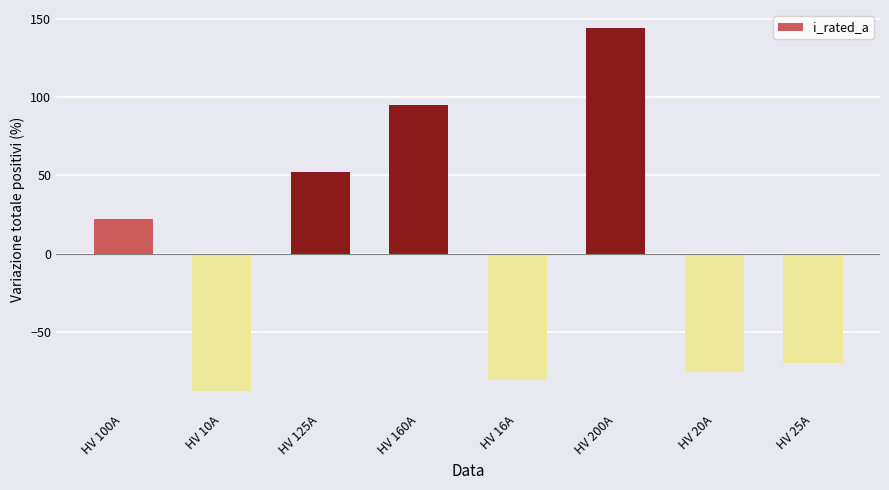

Which category has the lowest value across all series?

HV 10A